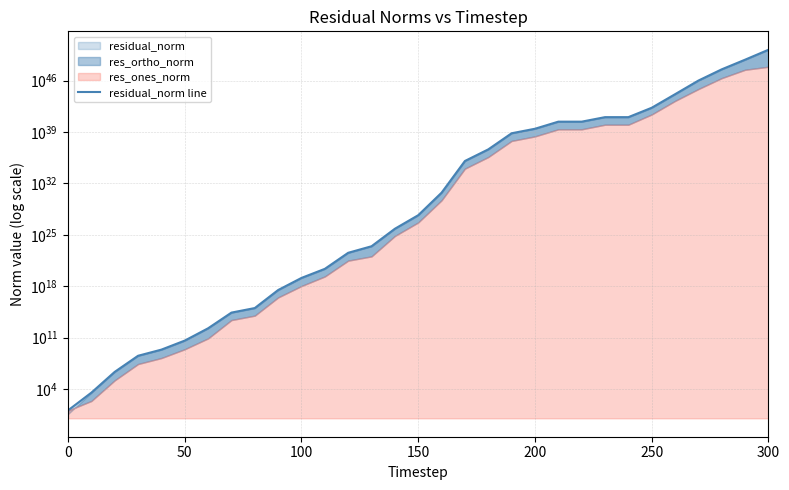

What is the difference between the maximum and minimum values?

161467037946015950111086986156557429086849461125120.0